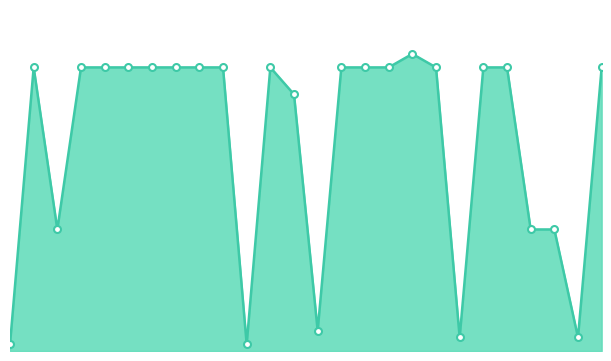

Does the chart have visible grid lines?

No